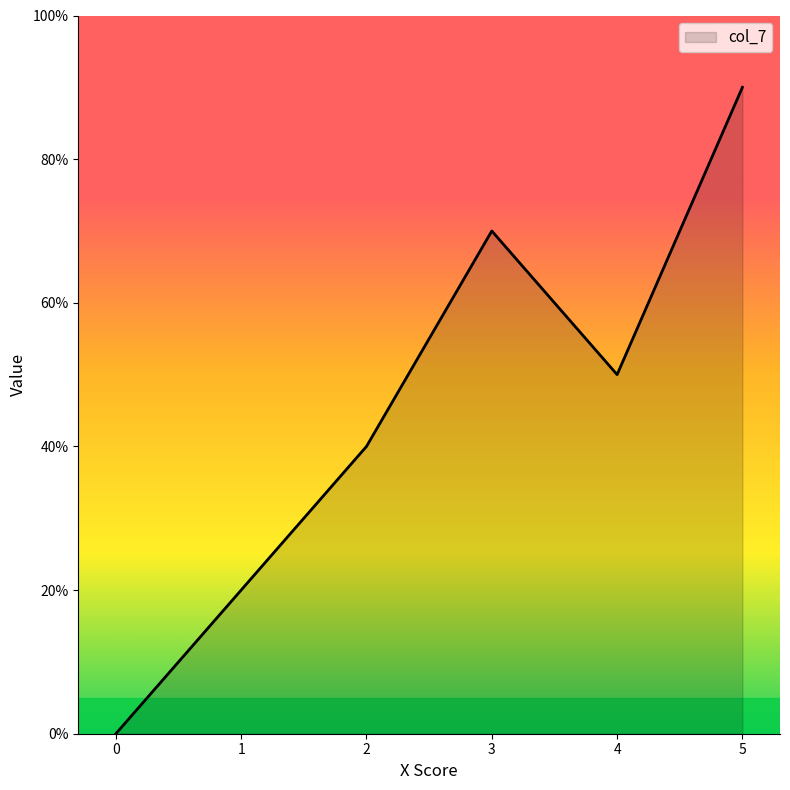

List the labels in order of value, smallest first.

0, 1, 2, 4, 3, 5